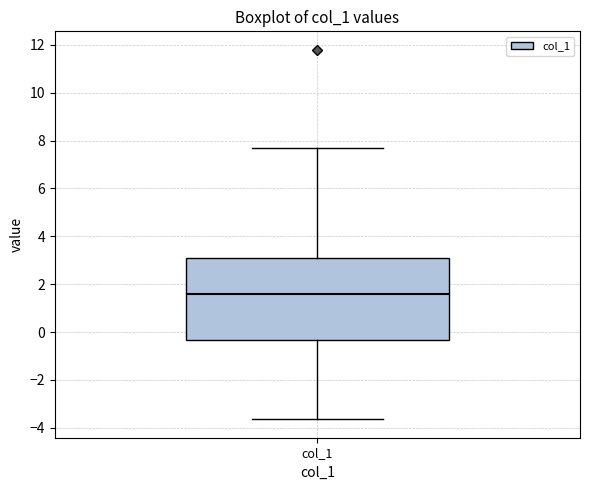

Where is the upper edge of the box for col_1 on the y-axis? The values are not printed on the chart, so give them approximately, as read against the axis.

3.0